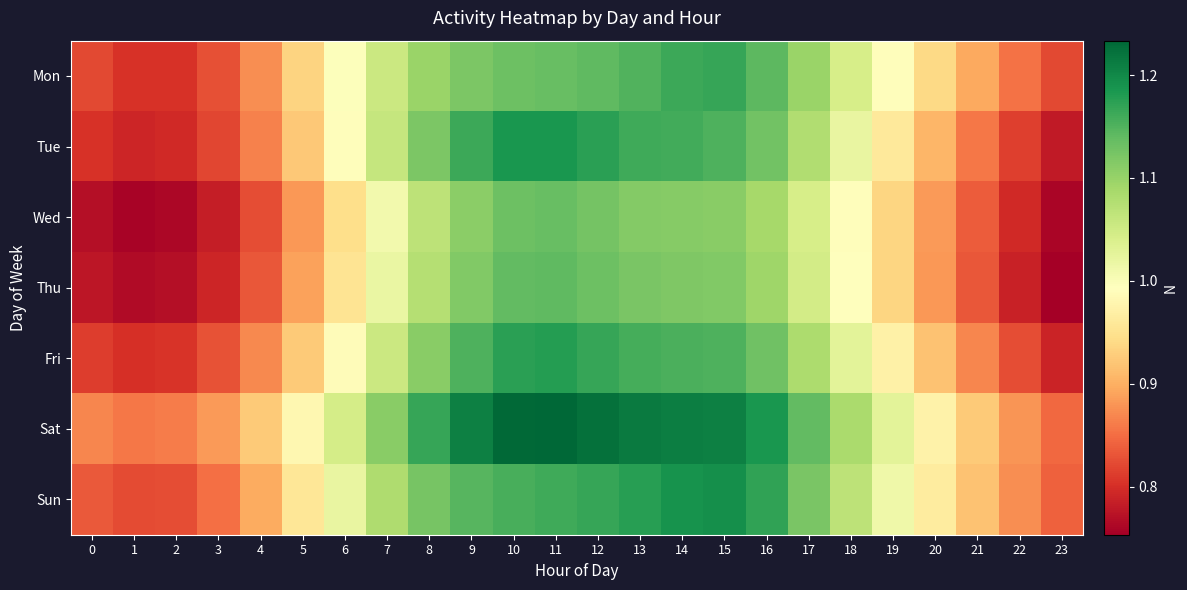

Reading left to right, transcribe all the data shown in this chart.

Mon: 0=0.8	1=0.8	2=0.8	3=0.8	4=0.9	5=0.9	6=1.0	7=1.1	8=1.1	9=1.1	10=1.1	11=1.1	12=1.1	13=1.2	14=1.2	15=1.2	16=1.1	17=1.1	18=1.0	19=1.0	20=0.9	21=0.9	22=0.9	23=0.8
Tue: 0=0.8	1=0.8	2=0.8	3=0.8	4=0.9	5=0.9	6=1.0	7=1.1	8=1.1	9=1.2	10=1.2	11=1.2	12=1.2	13=1.2	14=1.2	15=1.2	16=1.1	17=1.1	18=1.0	19=1.0	20=0.9	21=0.9	22=0.8	23=0.8
Wed: 0=0.8	1=0.8	2=0.8	3=0.8	4=0.8	5=0.9	6=0.9	7=1.0	8=1.1	9=1.1	10=1.1	11=1.1	12=1.1	13=1.1	14=1.1	15=1.1	16=1.1	17=1.0	18=1.0	19=0.9	20=0.9	21=0.8	22=0.8	23=0.8
Thu: 0=0.8	1=0.8	2=0.8	3=0.8	4=0.8	5=0.9	6=1.0	7=1.0	8=1.1	9=1.1	10=1.1	11=1.1	12=1.1	13=1.1	14=1.1	15=1.1	16=1.1	17=1.0	18=1.0	19=0.9	20=0.9	21=0.8	22=0.8	23=0.8
Fri: 0=0.8	1=0.8	2=0.8	3=0.8	4=0.9	5=0.9	6=1.0	7=1.1	8=1.1	9=1.2	10=1.2	11=1.2	12=1.2	13=1.2	14=1.2	15=1.2	16=1.1	17=1.1	18=1.0	19=1.0	20=0.9	21=0.9	22=0.8	23=0.8
Sat: 0=0.9	1=0.9	2=0.9	3=0.9	4=0.9	5=1.0	6=1.0	7=1.1	8=1.2	9=1.2	10=1.2	11=1.2	12=1.2	13=1.2	14=1.2	15=1.2	16=1.2	17=1.1	18=1.1	19=1.0	20=1.0	21=0.9	22=0.9	23=0.8
Sun: 0=0.8	1=0.8	2=0.8	3=0.9	4=0.9	5=1.0	6=1.0	7=1.1	8=1.1	9=1.1	10=1.2	11=1.2	12=1.2	13=1.2	14=1.2	15=1.2	16=1.2	17=1.1	18=1.1	19=1.0	20=1.0	21=0.9	22=0.9	23=0.8